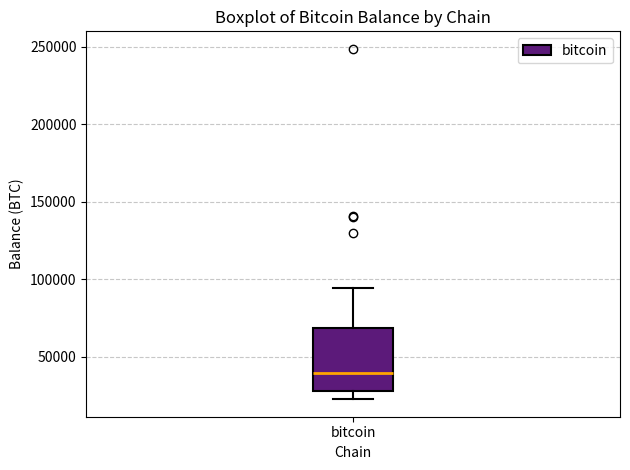

Read this box plot against the y-axis: the position of the median line, the range covered by the box, and the ends of both whiskers. The values are not printed on the chart, so give them approximately, as read against the axis.

median 40000, box 30000 to 70000, whiskers 25000 to 95000